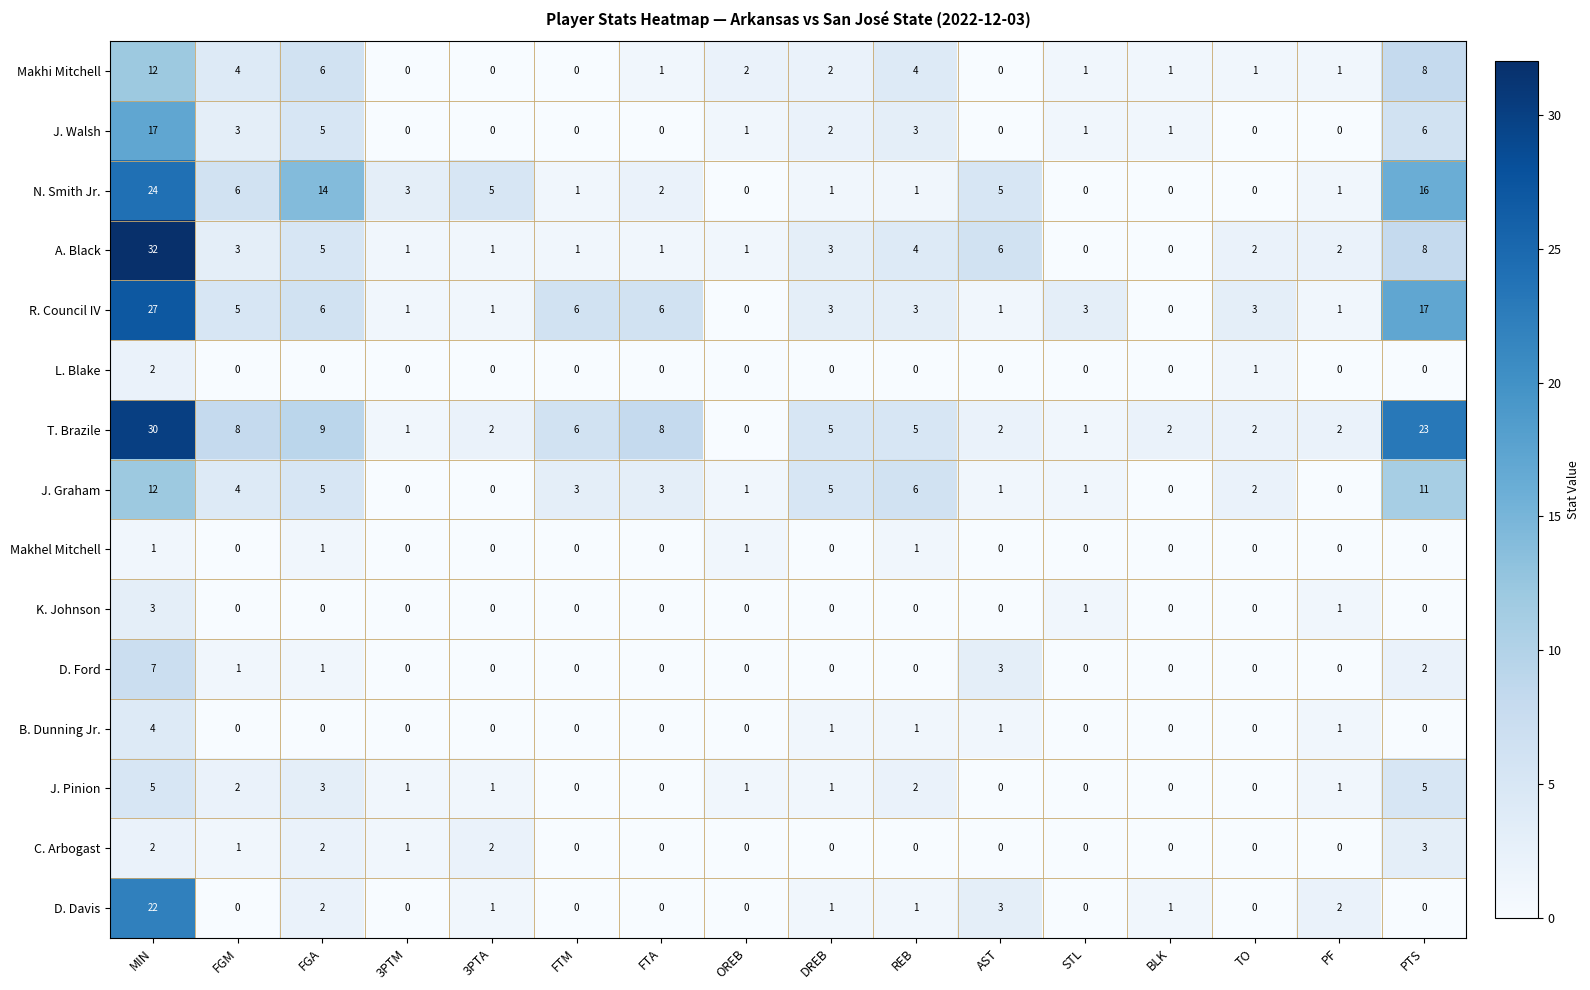

Which series changed the most between MIN and FGA?

A. Black